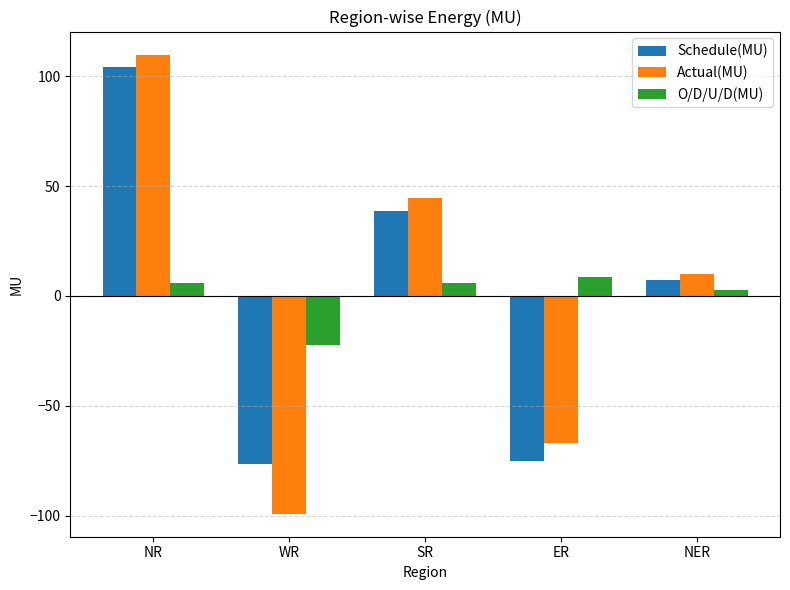

At which category is the sum across all series the highest?

NR